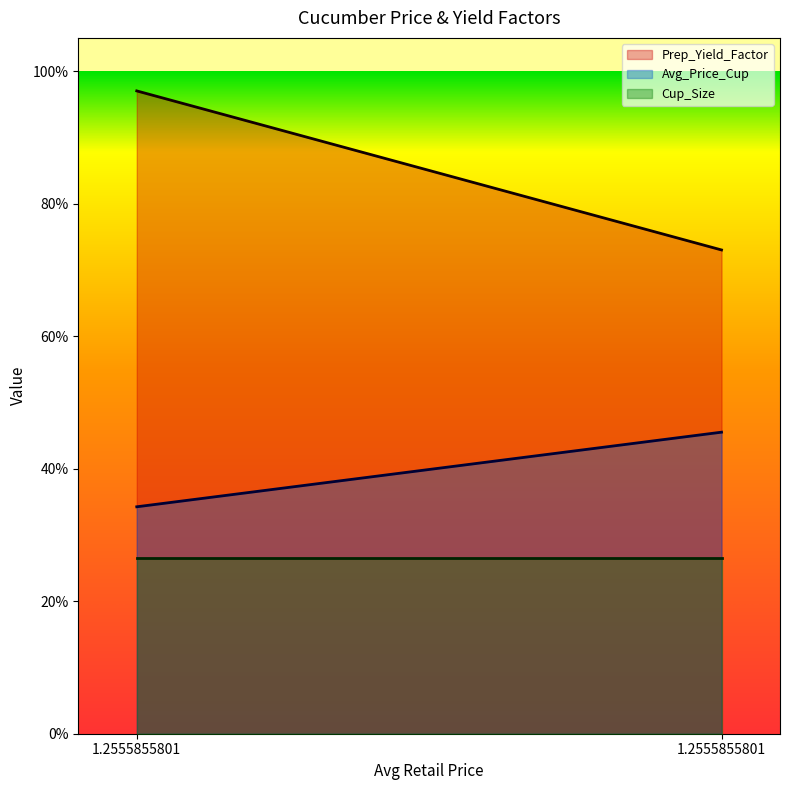

What is the difference between the highest and lowest values at 1.2555855801?

0.7